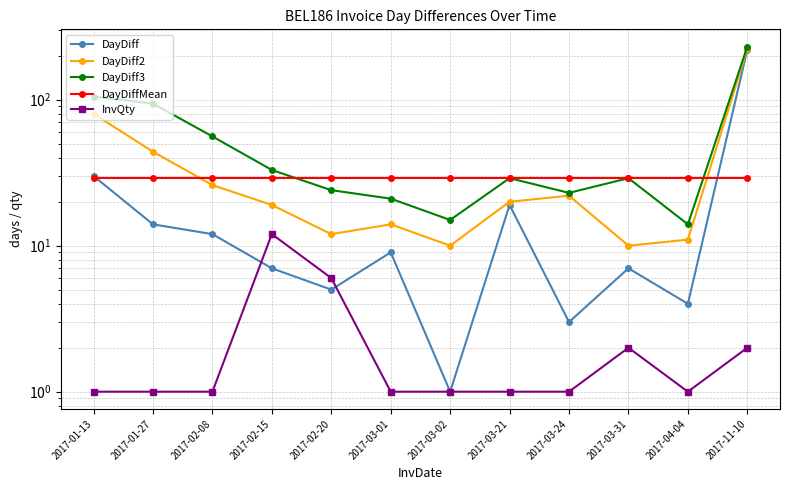

Is the value of DayDiff at 2017-03-02 greater than the value of DayDiff2 at 2017-02-08?

No